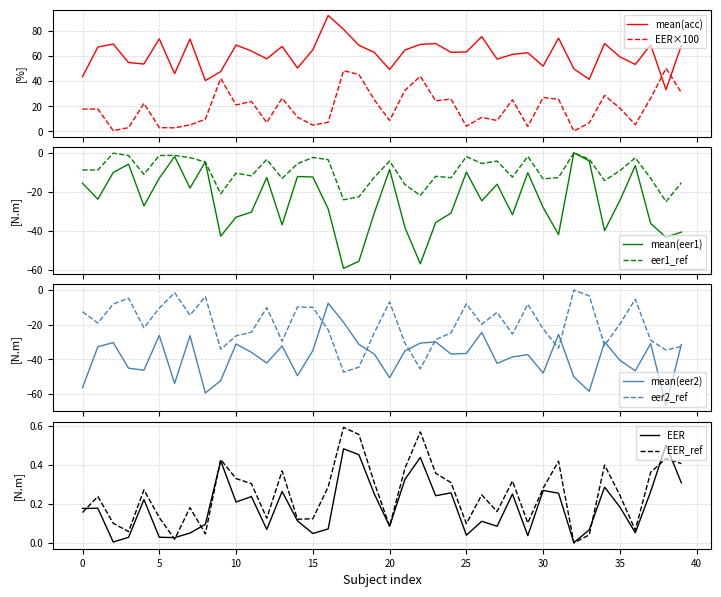

How many intersections are there between EER×100 and mean(acc)?

2